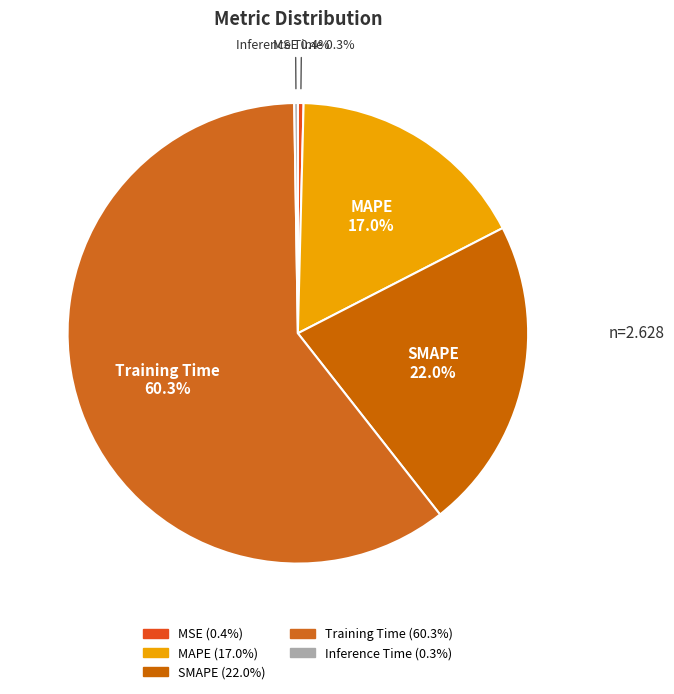

Which slice represents more than half of the pie?

Training Time